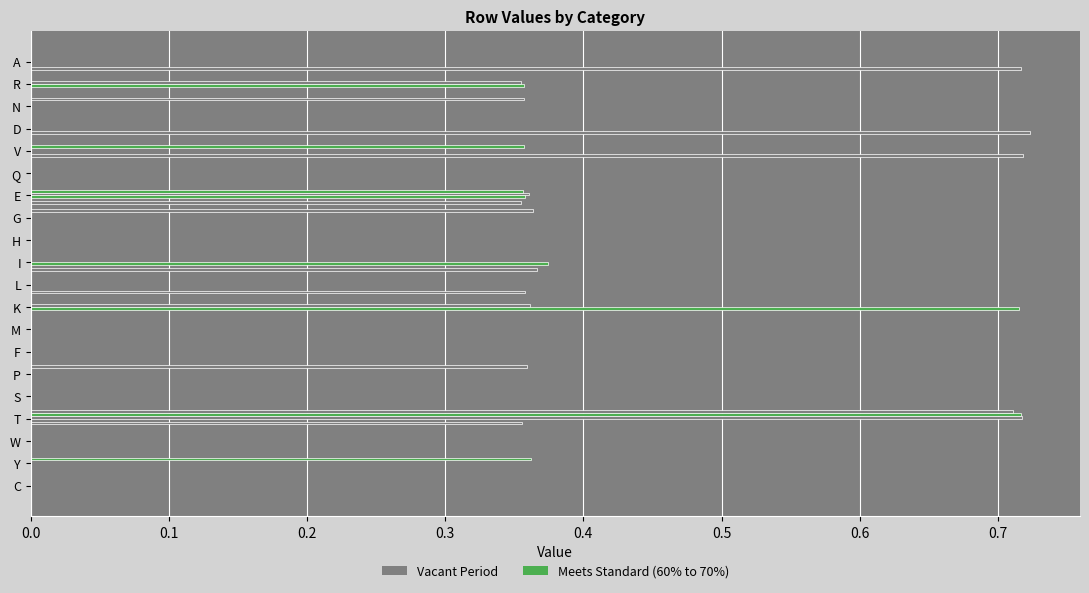

How many distinct data groups are displayed?

6